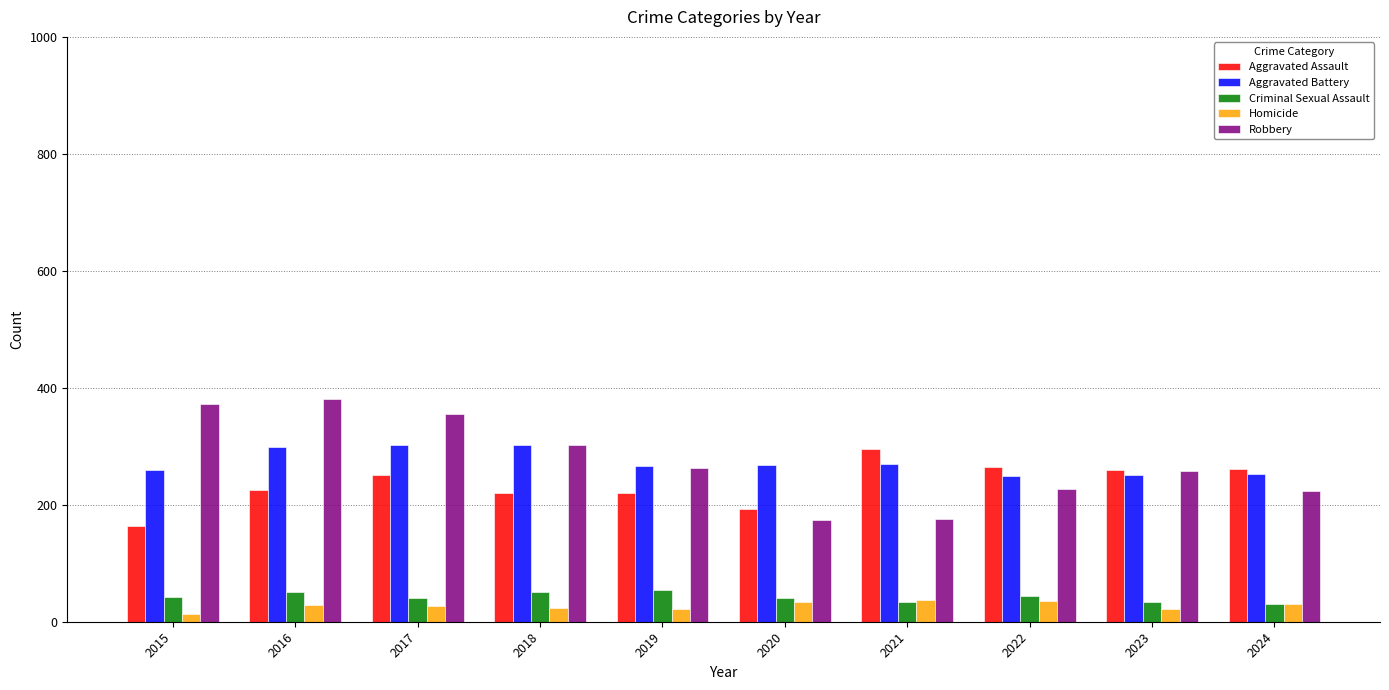

What is the difference between the second highest and second lowest values in the Aggravated Battery series?

51